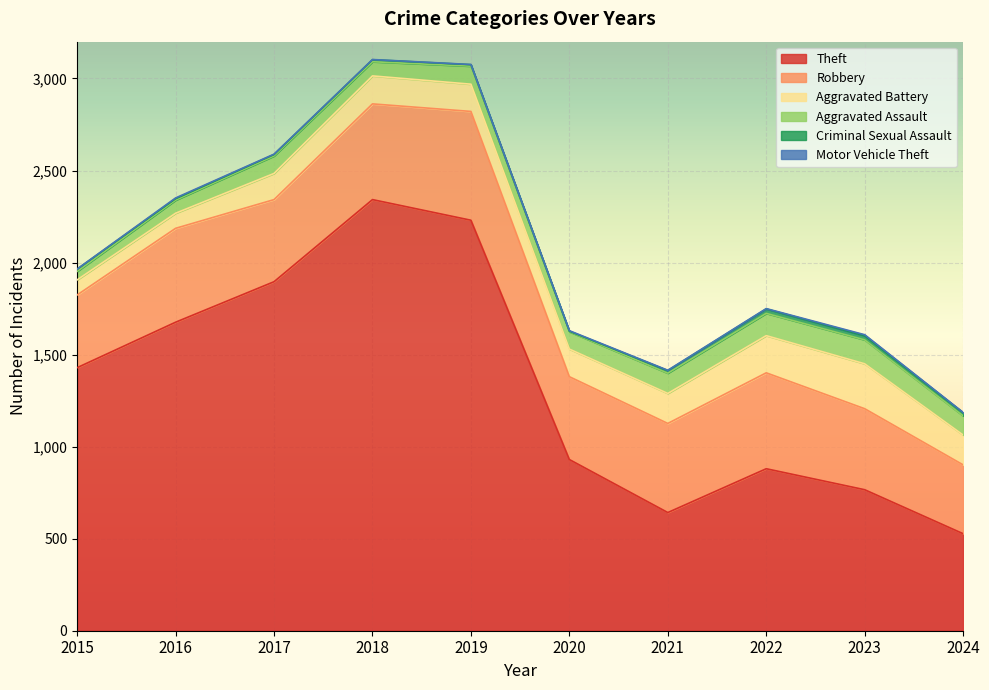

Reading left to right, transcribe all the data shown in this chart.

Theft: 1429	1676	1896	2342	2230	930	642	880	766	527
Robbery: 395	510	446	520	591	450	484	521	440	374
Aggravated Battery: 82	82	142	152	148	150	163	202	244	162
Aggravated Assault: 46	71	95	77	98	94	110	121	130	104
Criminal Sexual Assault: 12	8	8	11	8	3	14	24	22	17
Motor Vehicle Theft: 1	4	2	1	1	3	2	2	6	2